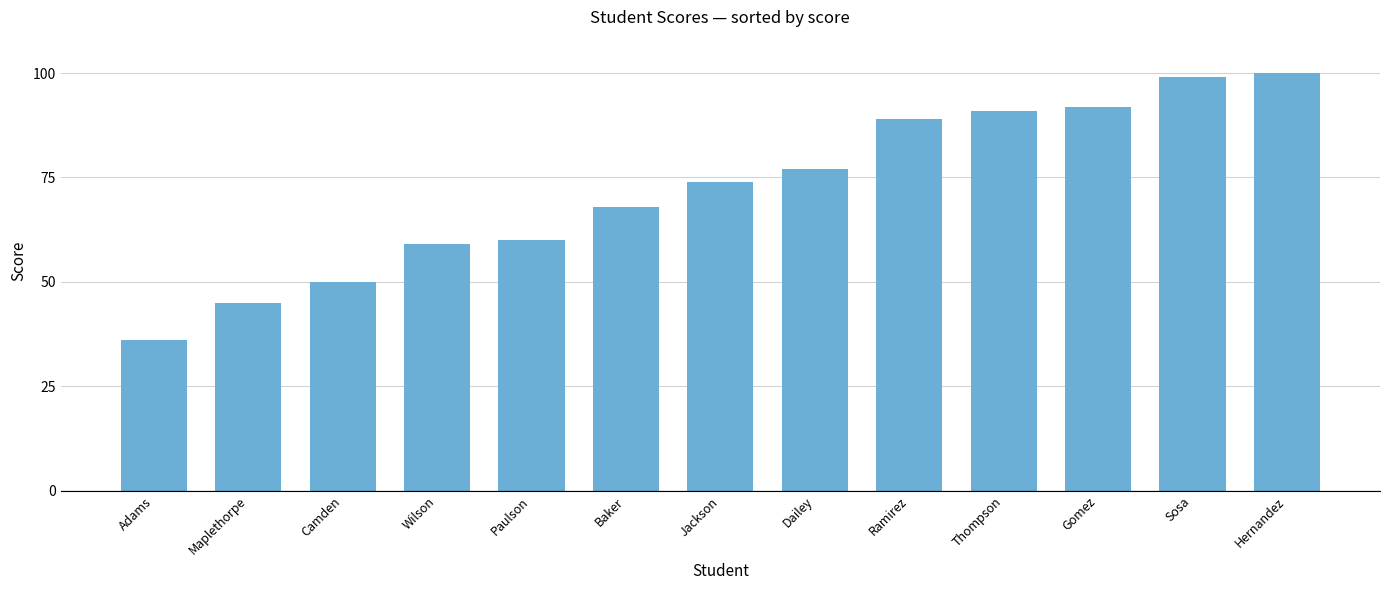

What is the difference between the second highest and second lowest values?

54